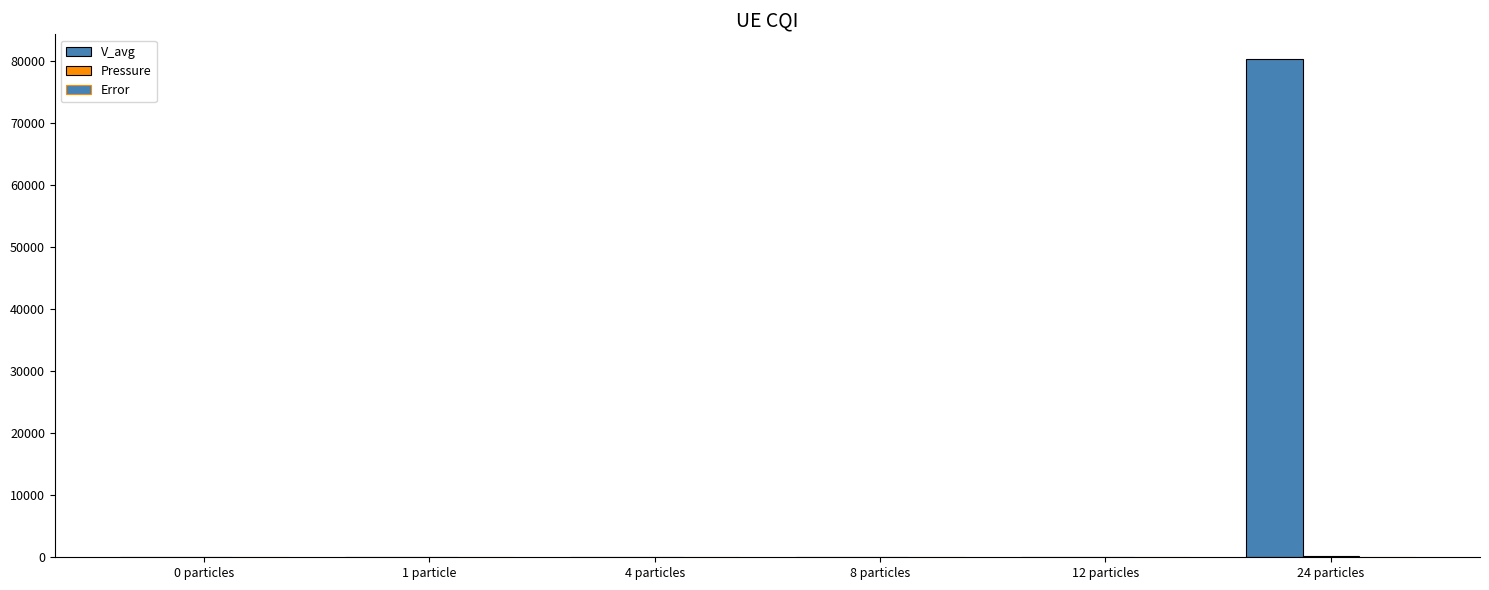

What is the greatest value displayed?

80267.0